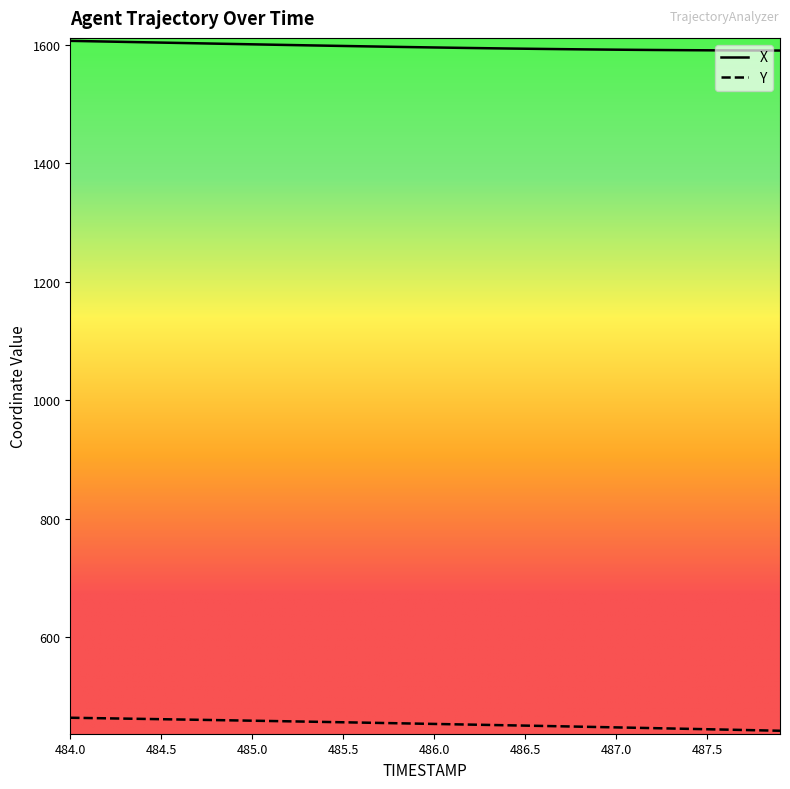

True or false: X and Y intersect in this chart.

False